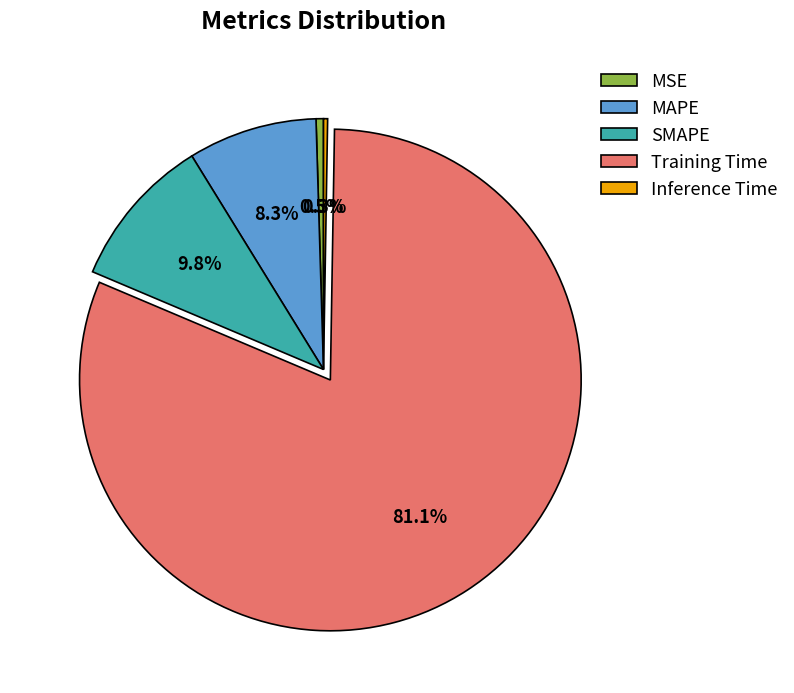

Is there any slice that represents more than half of the pie?

Yes